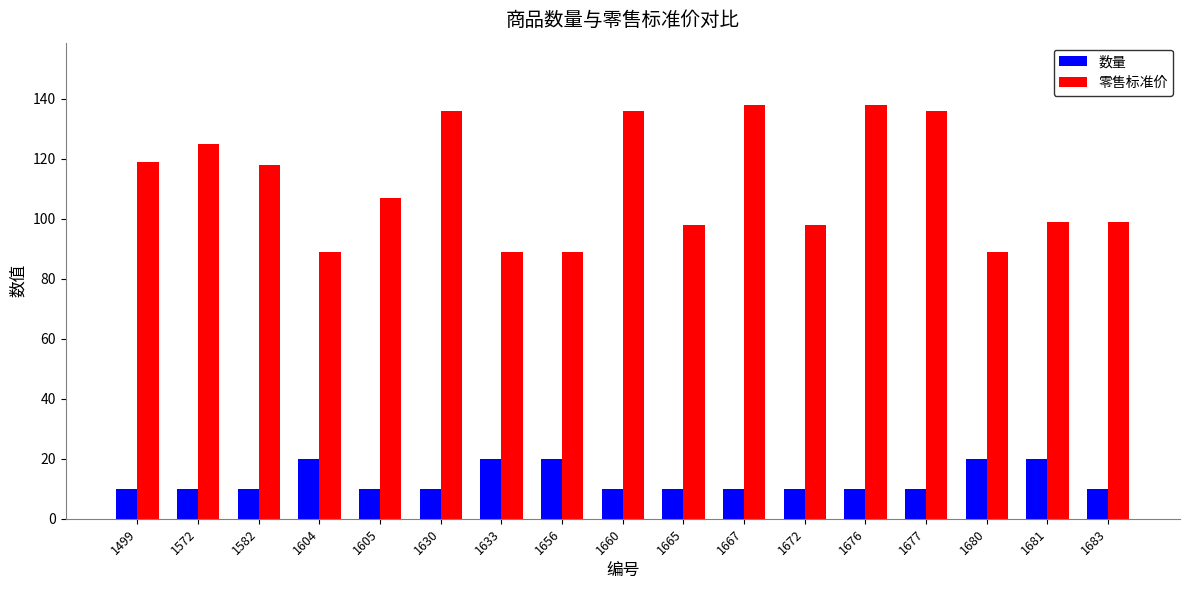

Reading right to left, what are all the values shown in this chart?

数量: 10	20	20	10	10	10	10	10	10	20	20	10	10	20	10	10	10
零售标准价: 99	99	89	136	138	98	138	98	136	89	89	136	107	89	118	125	119